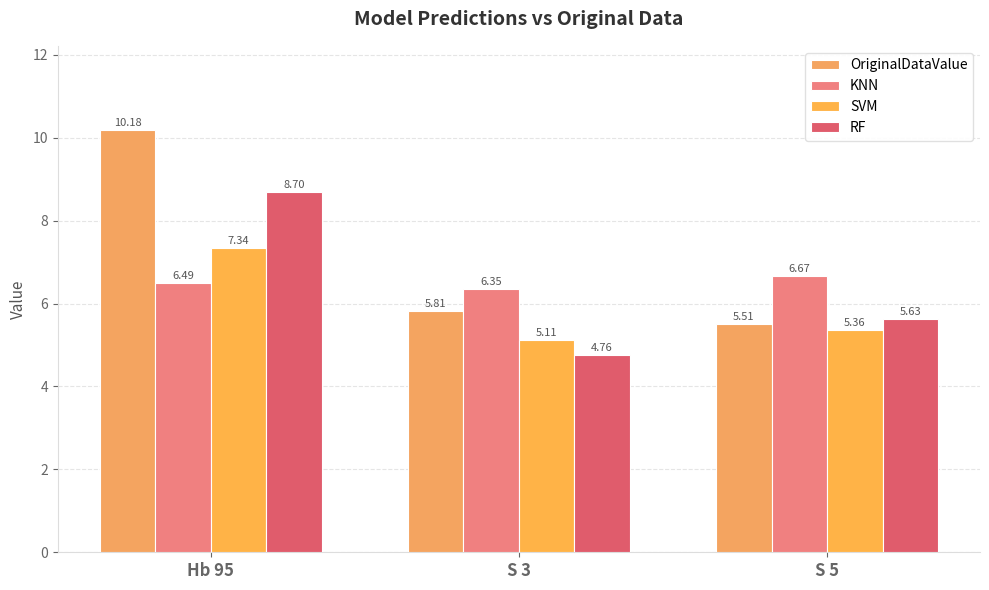

Reading right to left, transcribe all the data shown in this chart.

OriginalDataValue: S 5=5.5	S 3=5.8	Hb 95=10.2
KNN: S 5=6.7	S 3=6.4	Hb 95=6.5
SVM: S 5=5.4	S 3=5.1	Hb 95=7.3
RF: S 5=5.6	S 3=4.8	Hb 95=8.7